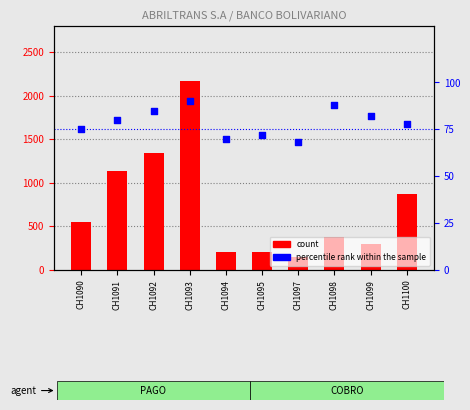

At how many categories does at least one series exceed 1583?

1